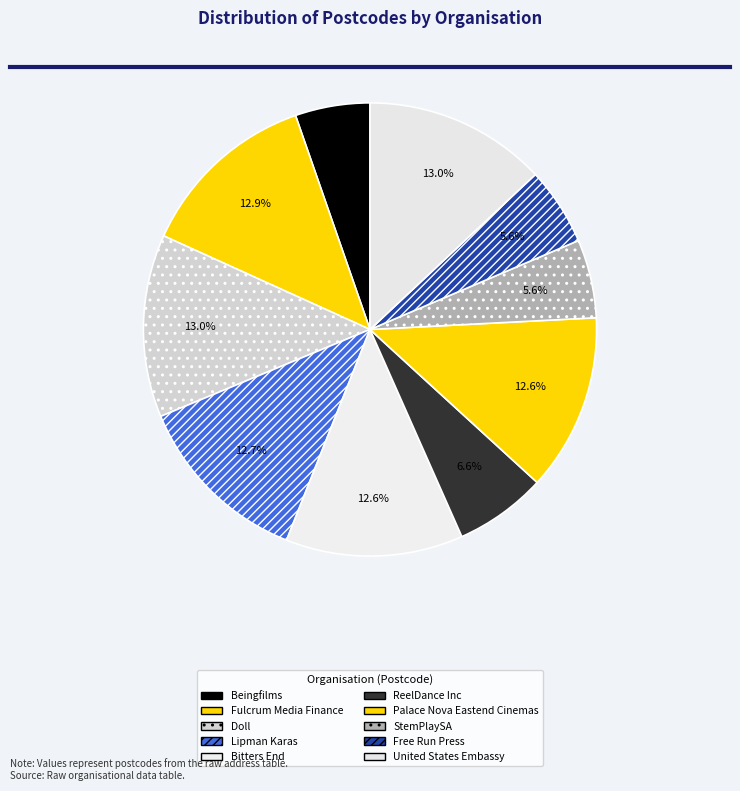

How many segments does this pie chart have?

10